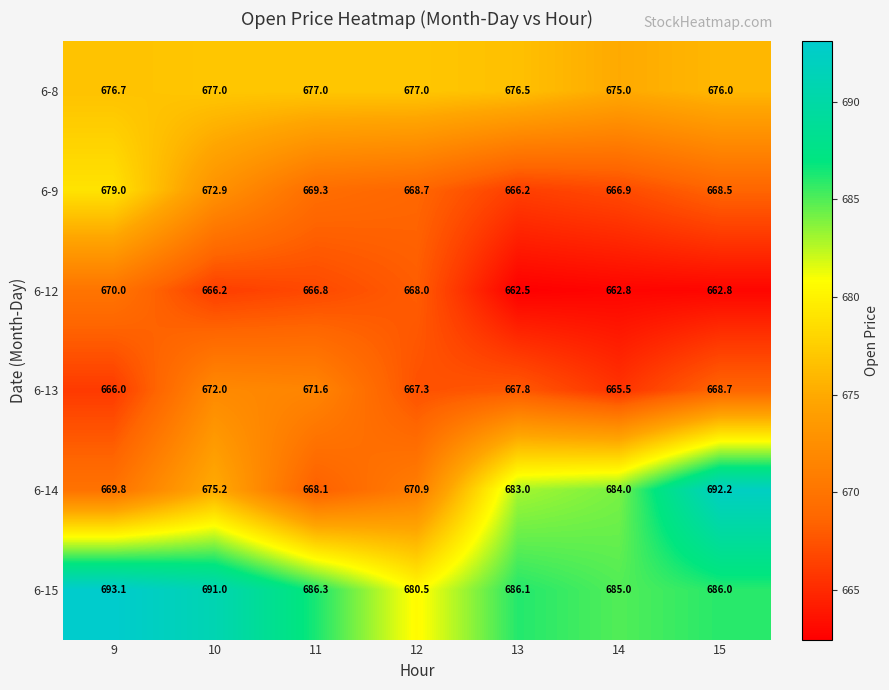

The 6-14 series shows 445.2 at 14. True or false?

False